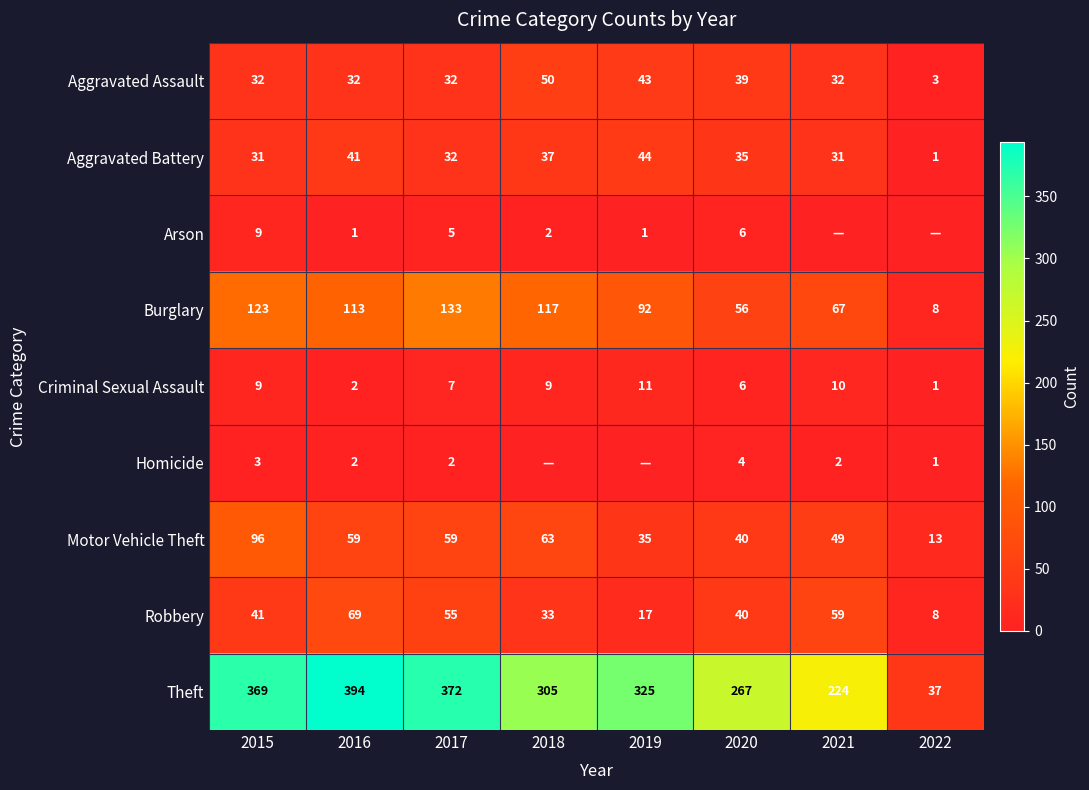

Count the number of data series in this chart.

9